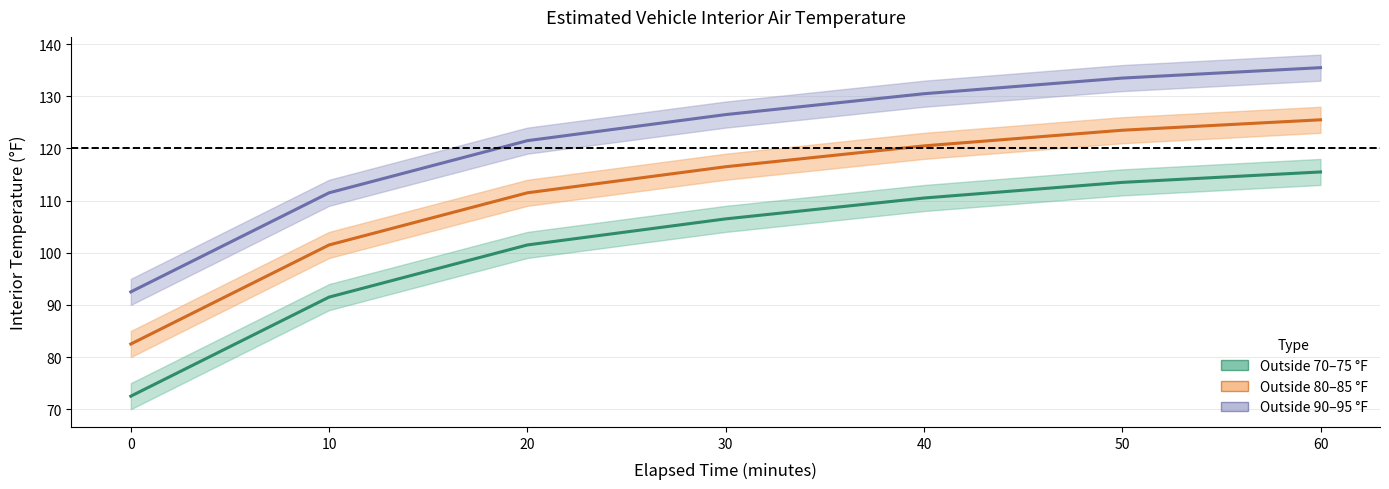

True or false: 75 and 80 intersect in this chart.

False